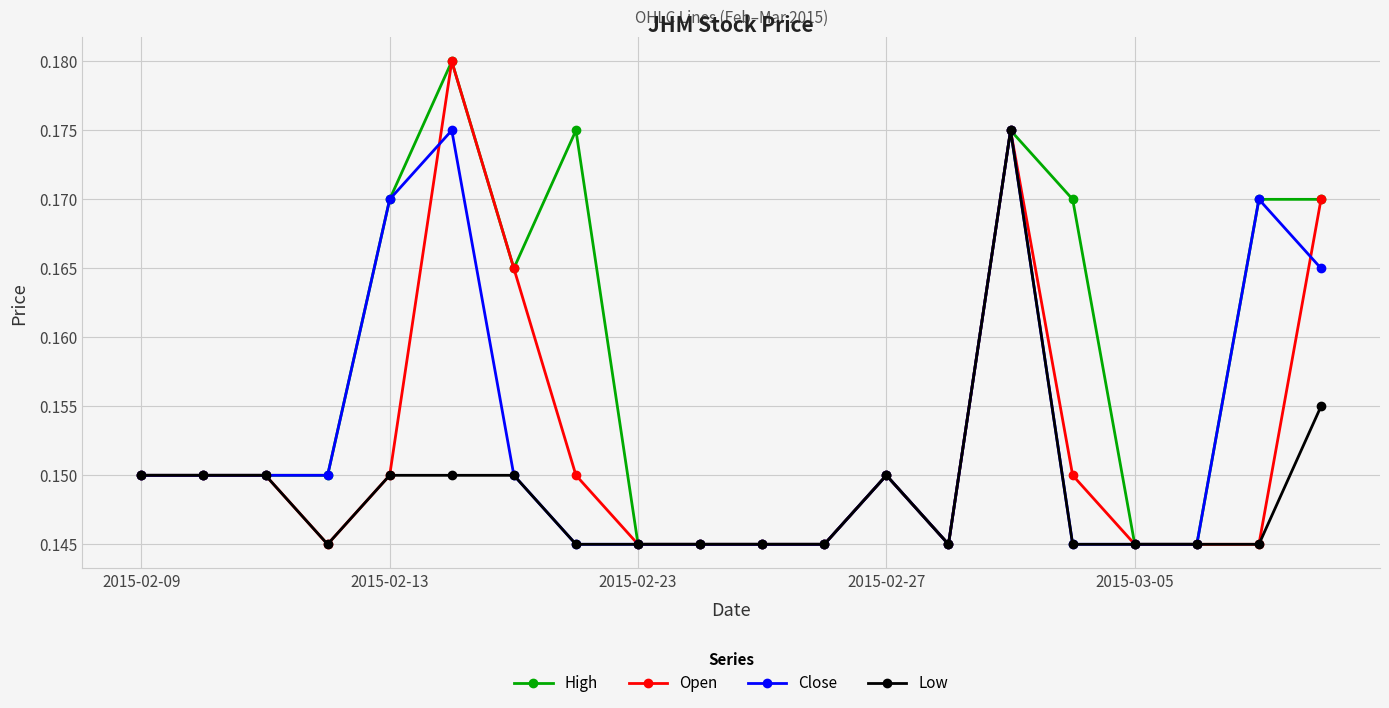

Count the Open values in the range 0 to 1.

20